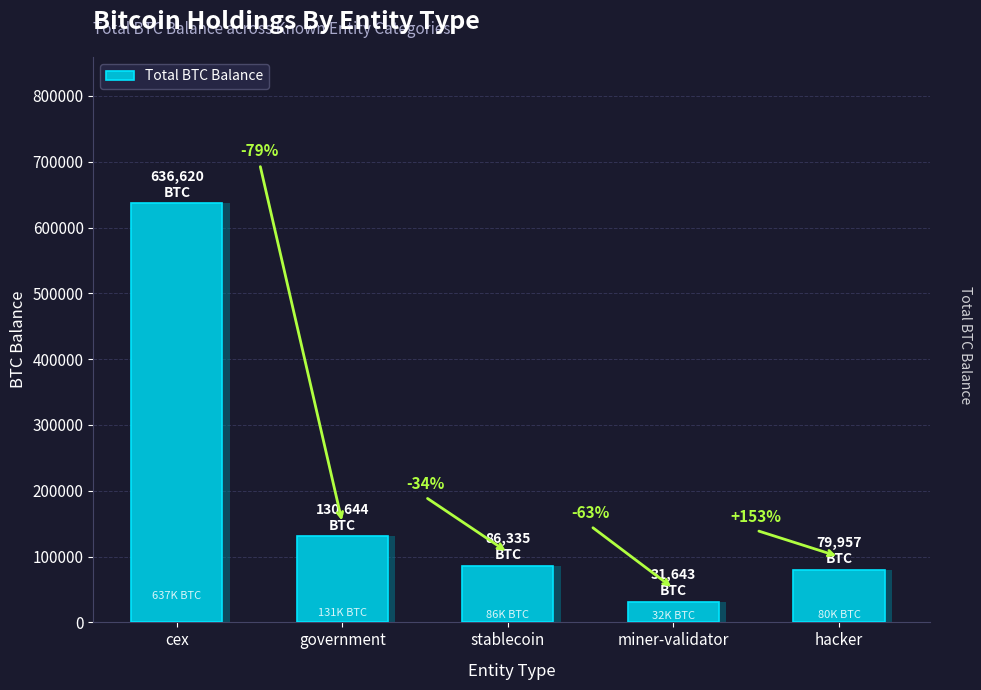

Reading right to left, list all the values displayed in this chart.

hacker=79957.3	miner-validator=31643.4	stablecoin=86335.5	government=130643.9	cex=636619.5